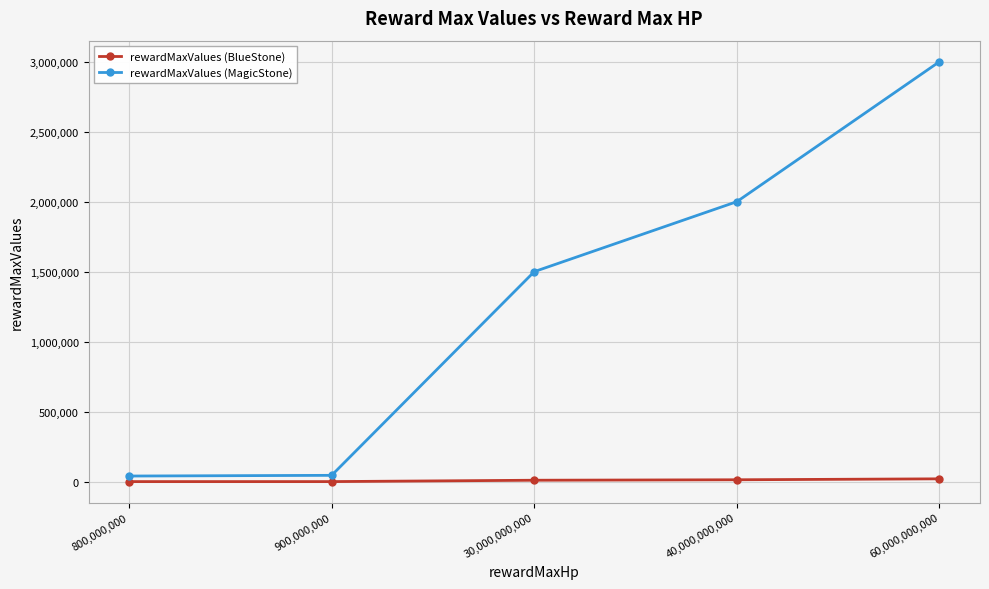

At 30,000,000,000, list the series in order from largest to smallest.

rewardMaxValues (MagicStone), rewardMaxValues (BlueStone)